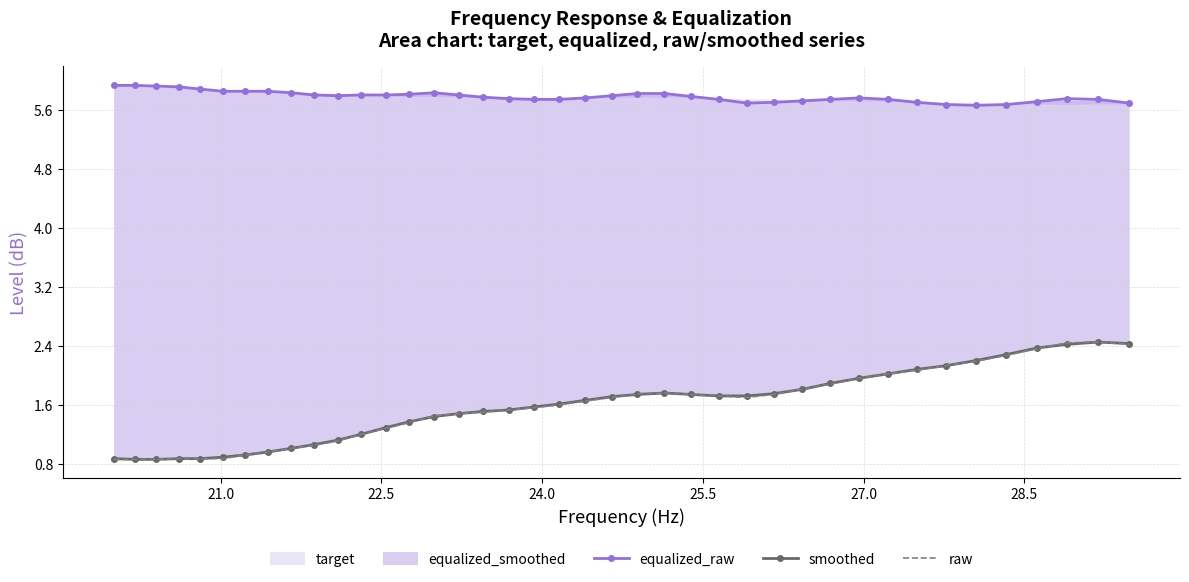

What is the highest value of the equalized_raw series?

5.9